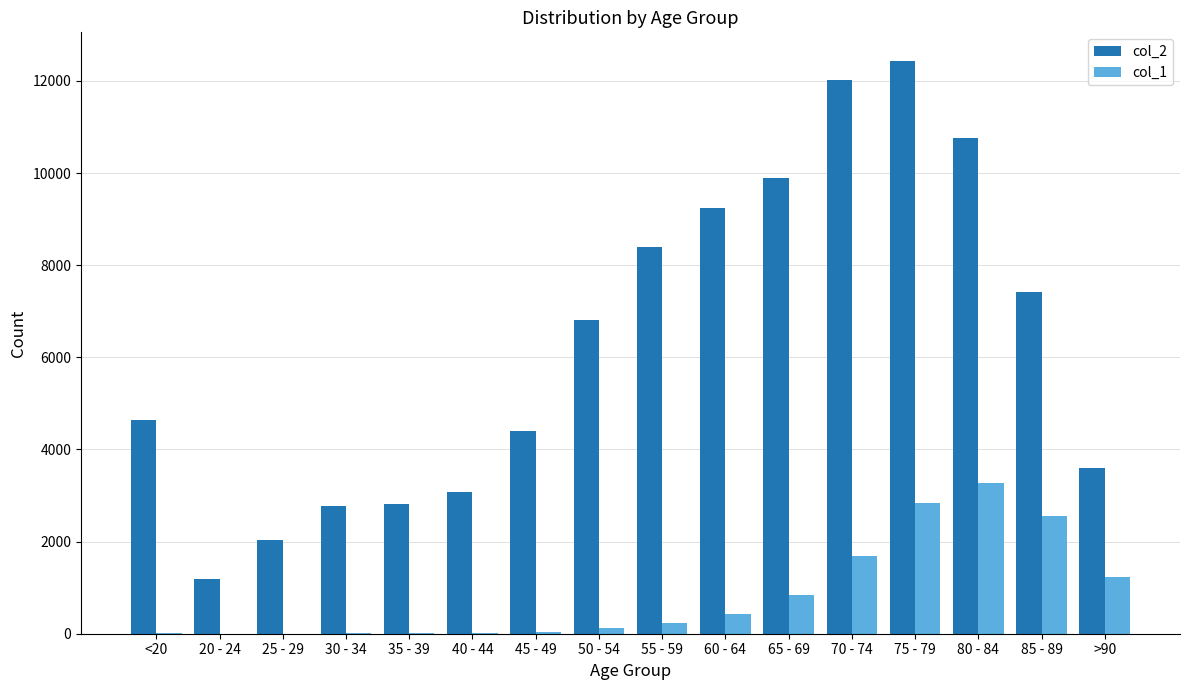

Which series has the largest total across all categories?

col_2